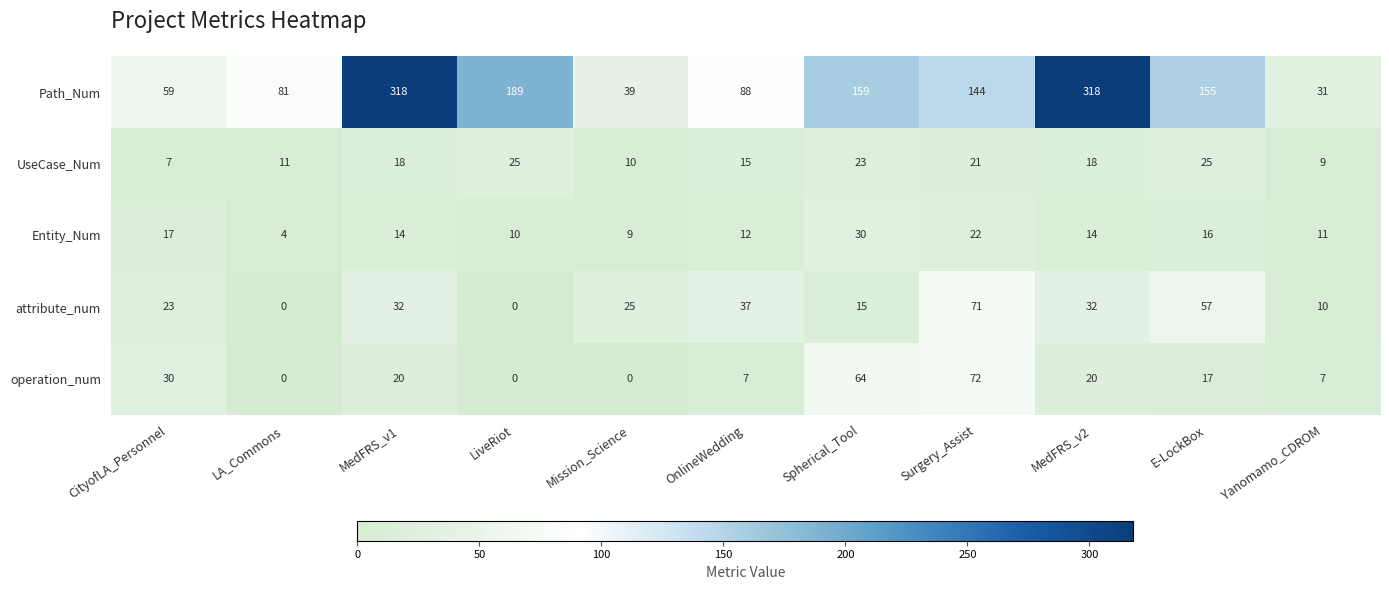

At which label is operation_num closest to 36?

CityofLA_Personnel